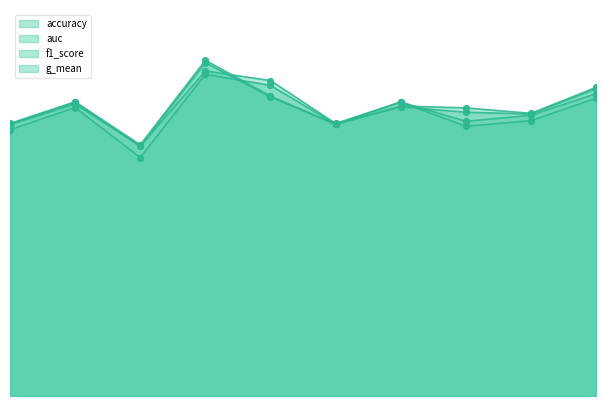

Which series contains the highest Y value?

auc